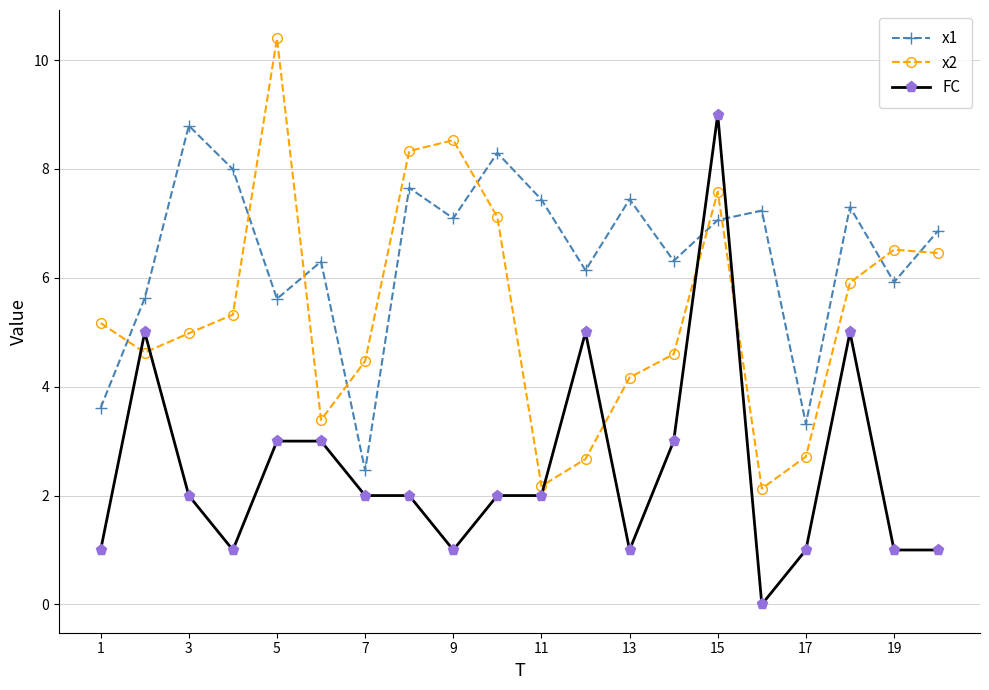

What is the average value of the x1 series?

6.4